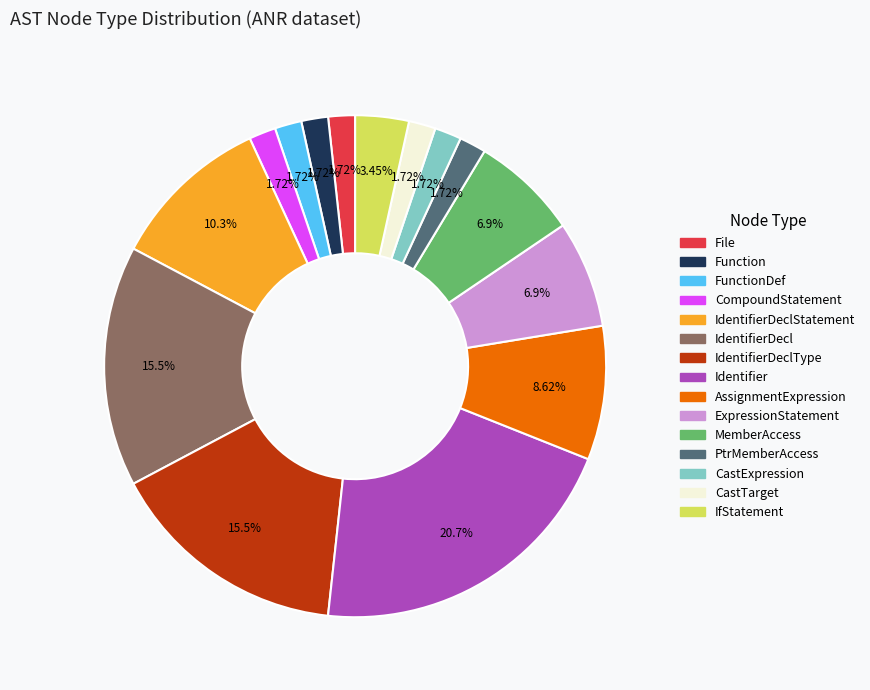

Is there a majority slice in this chart?

No